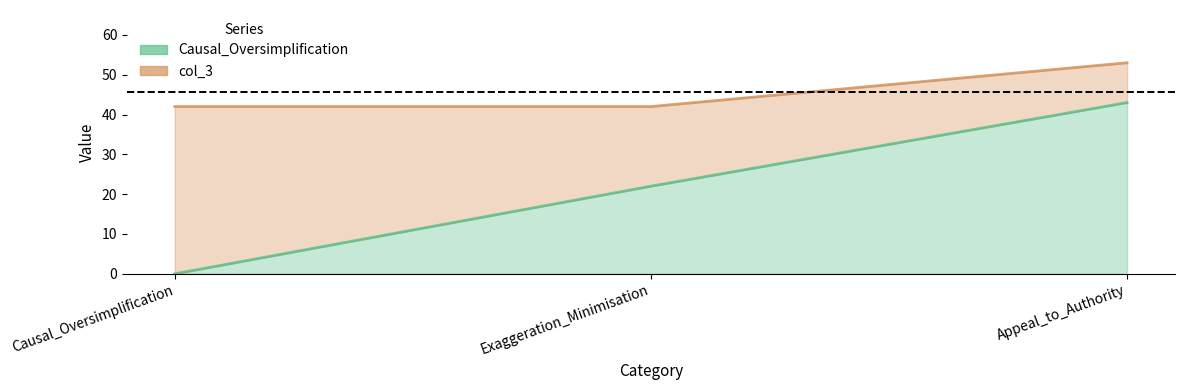

Which series has the widest spread of values?

Causal_Oversimplification